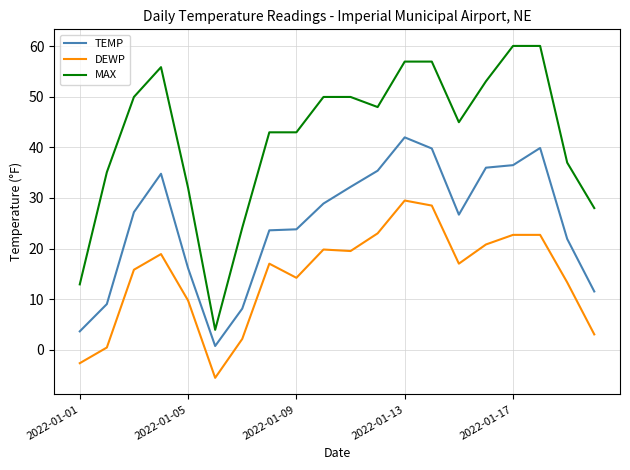

Does the chart display data point markers on the line(s)?

No